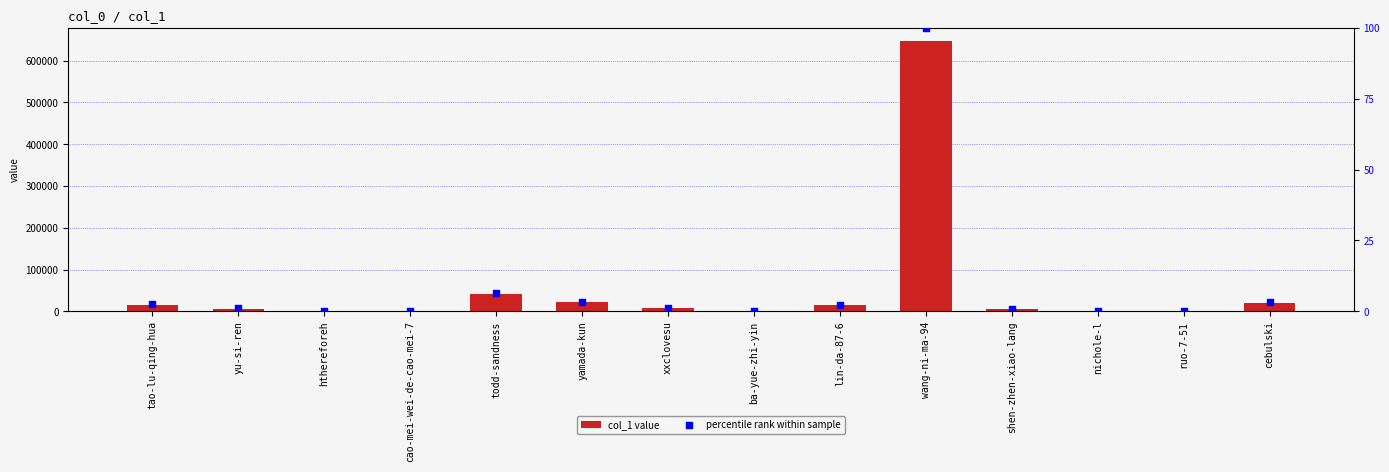

What is the total value across all series at yamada-kun?

21640.3